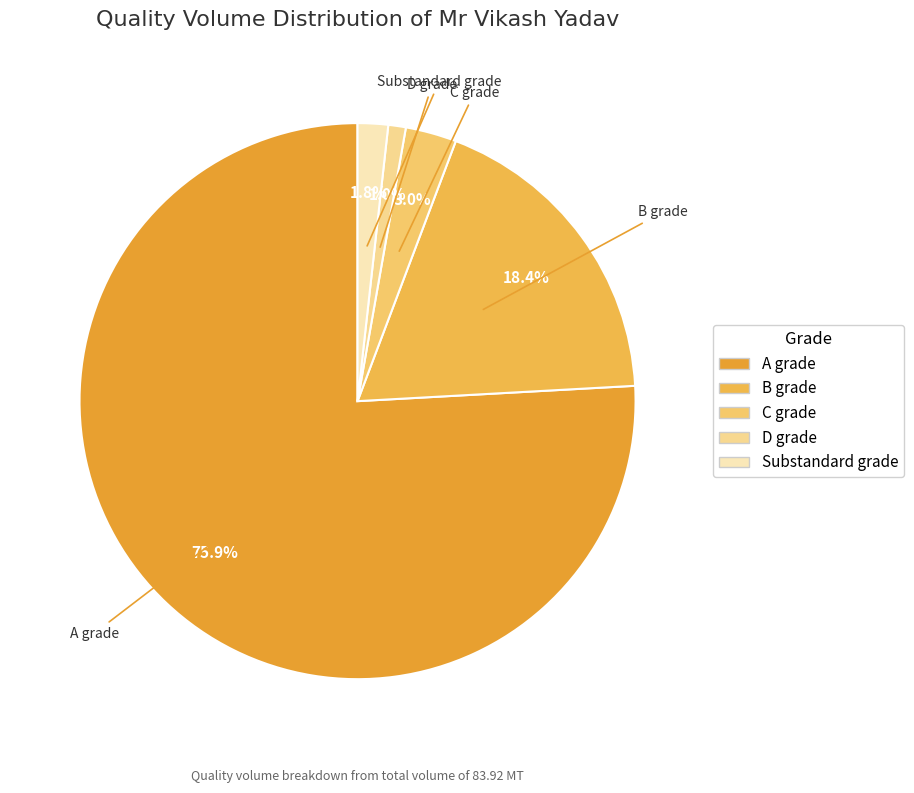

Which category has the smallest portion of the pie?

D grade